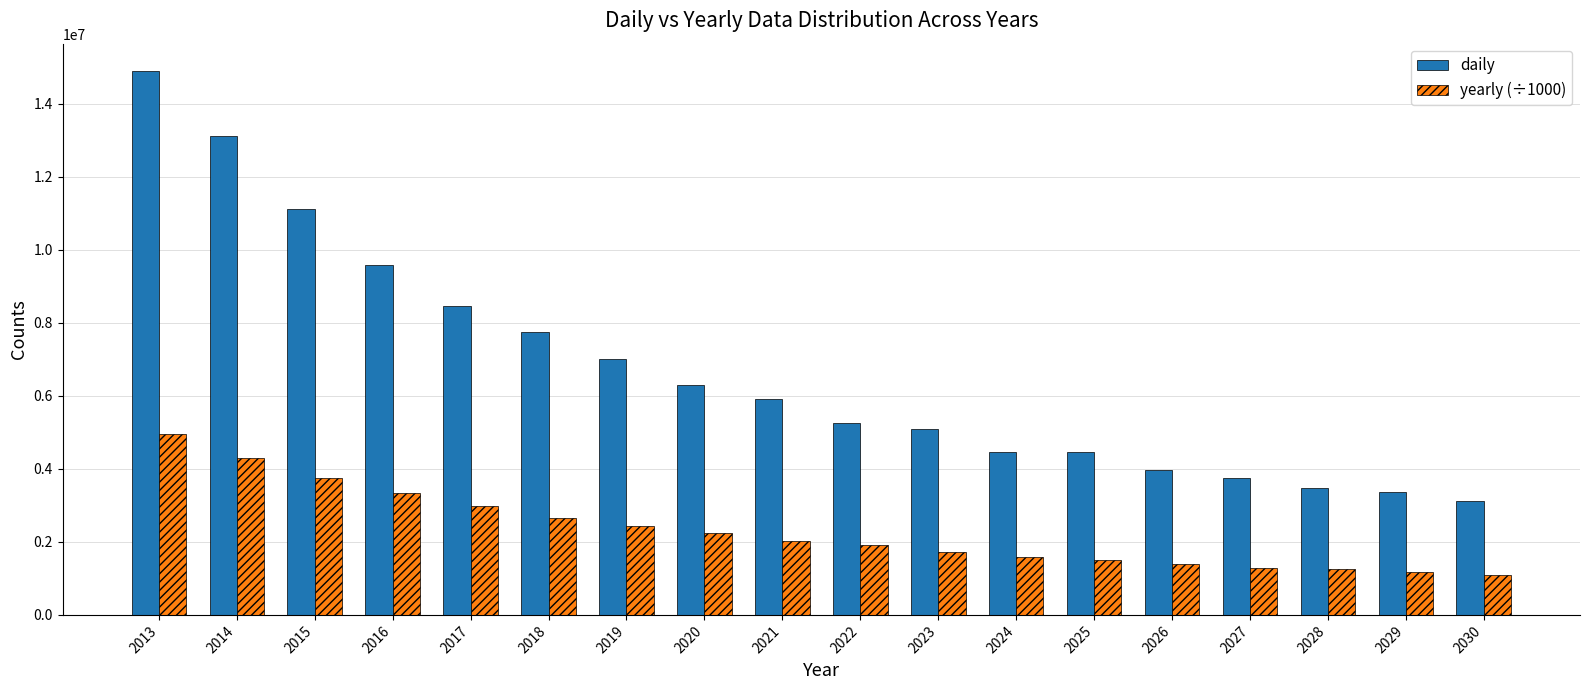

What is the average value of the yearly (÷1000) series?

2316143.5